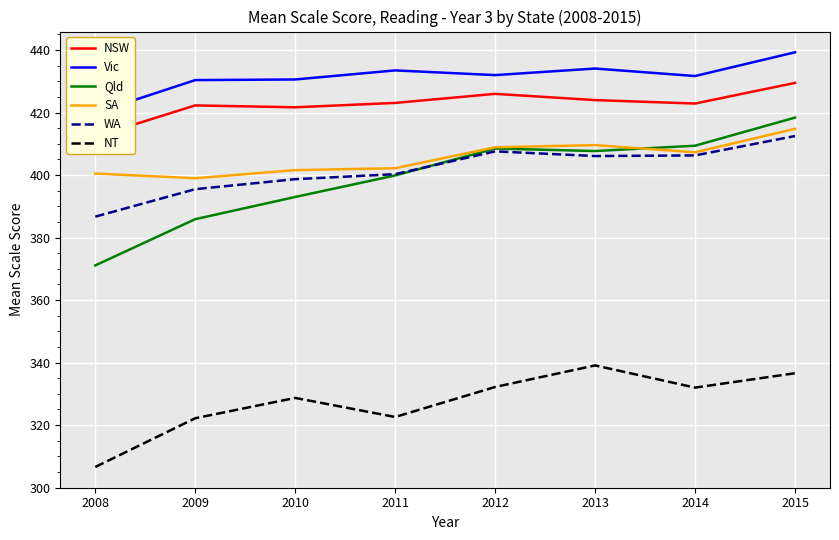

Is it true that WA equals 386.7 at 2008?

True